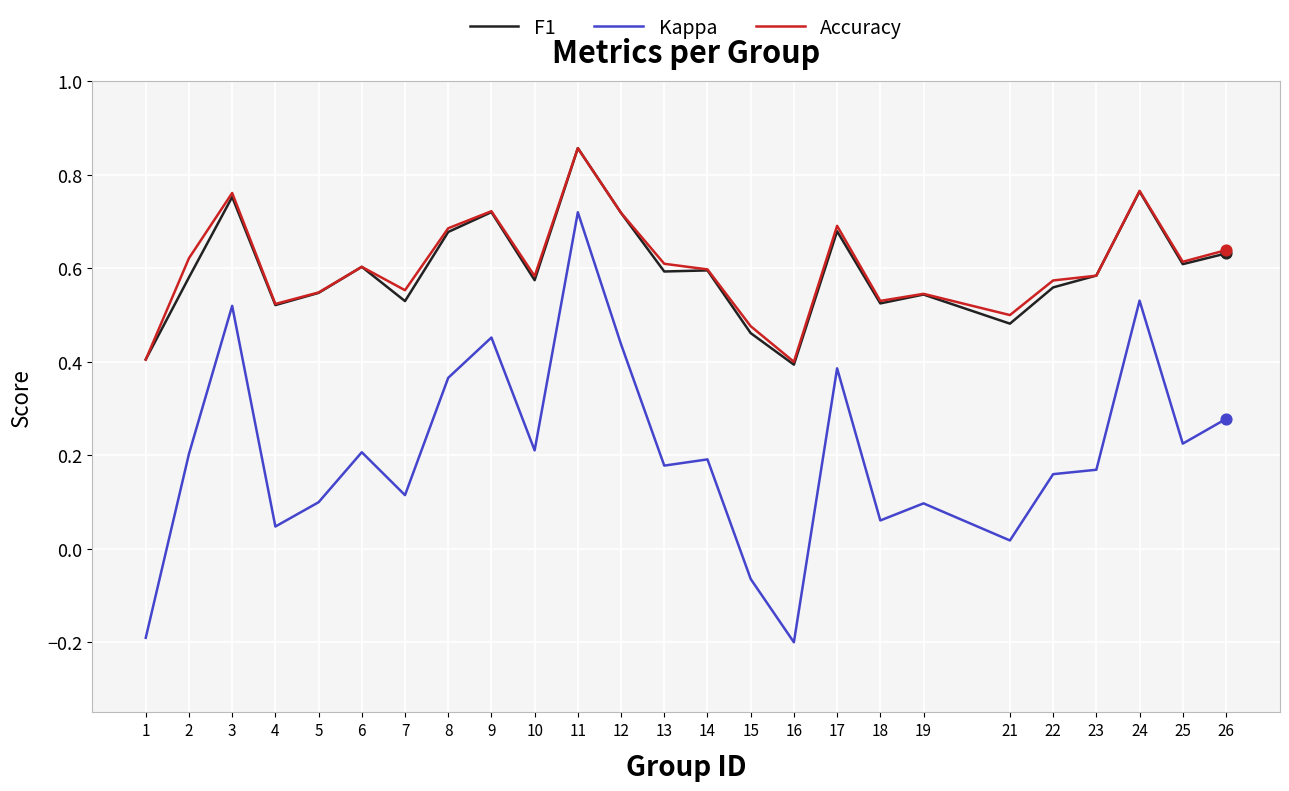

Which series has the largest range (max minus min)?

Kappa